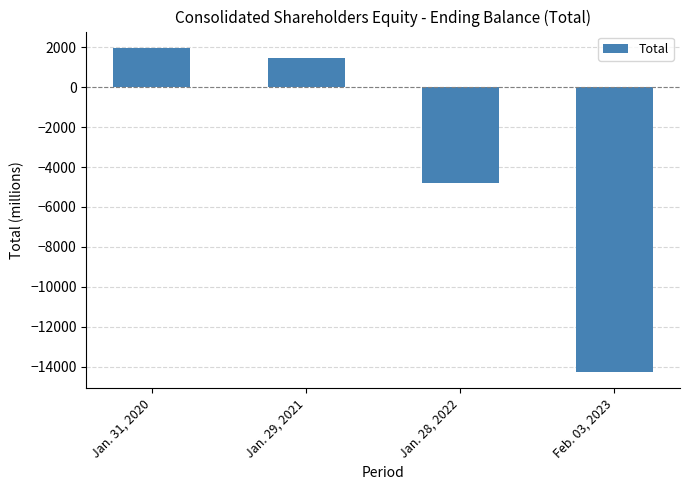

List the labels in order of value, largest first.

Jan. 31, 2020, Jan. 29, 2021, Jan. 28, 2022, Feb. 03, 2023